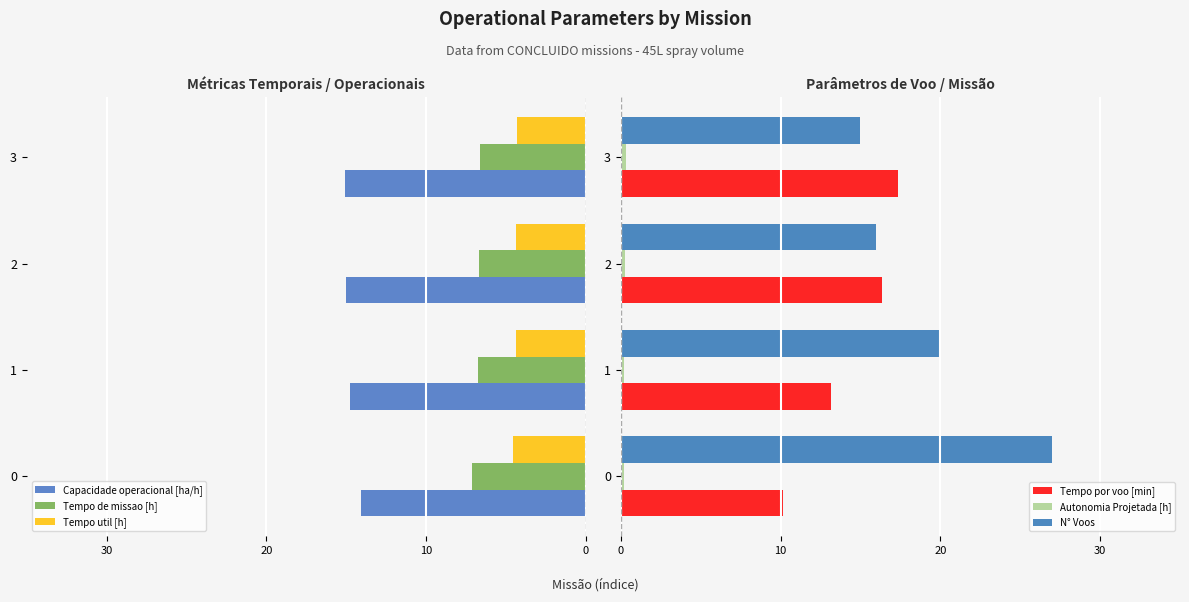

Is it true that Tempo por voo [min] equals 13.1 at 1?

True